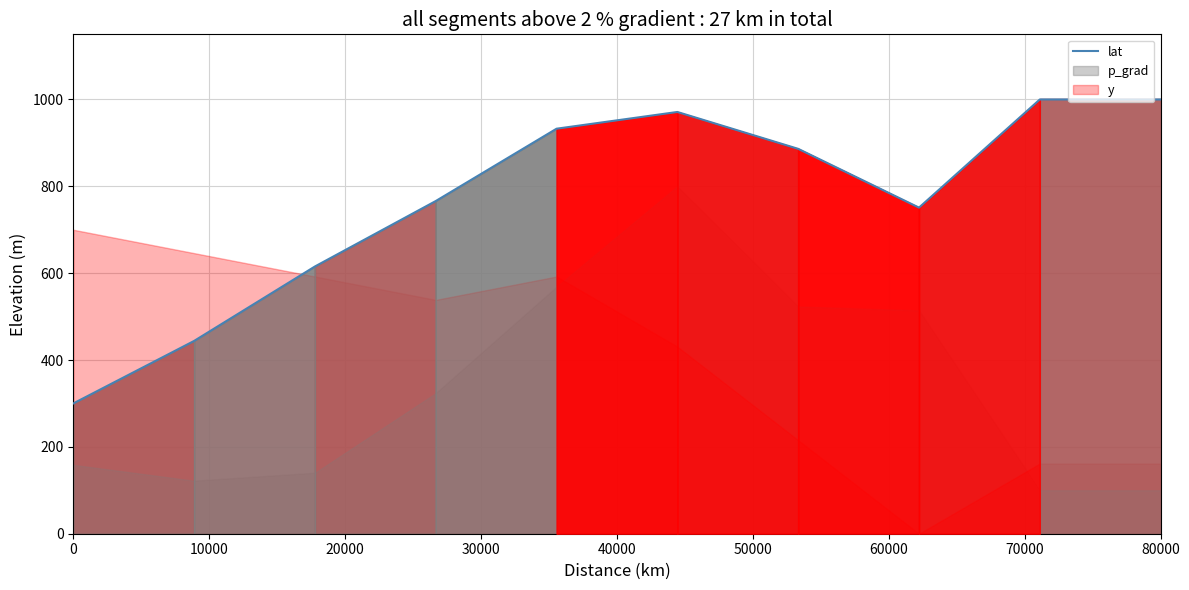

Approximately how many times larger is the value at 20000 compared to 50000?

0.6